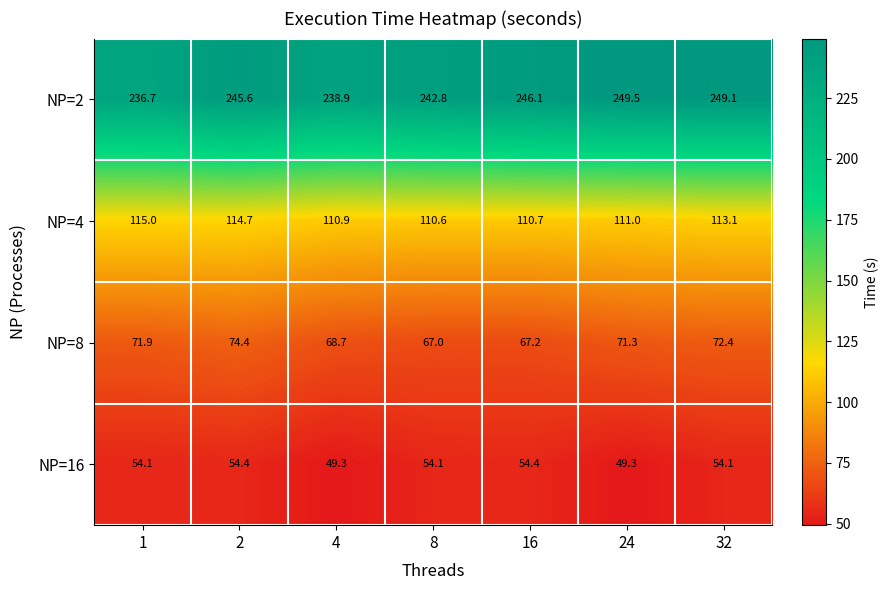

Read the NP=16 value at 4.

49.3